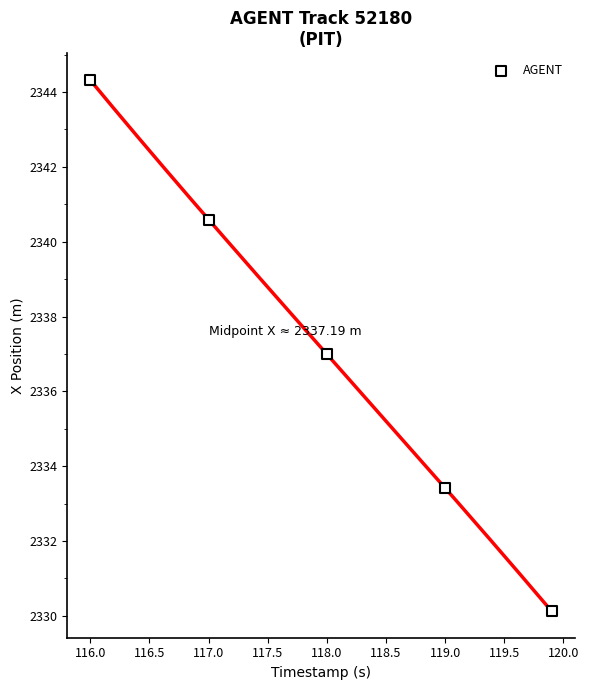

What is the range of Y values (max minus min)?

14.2